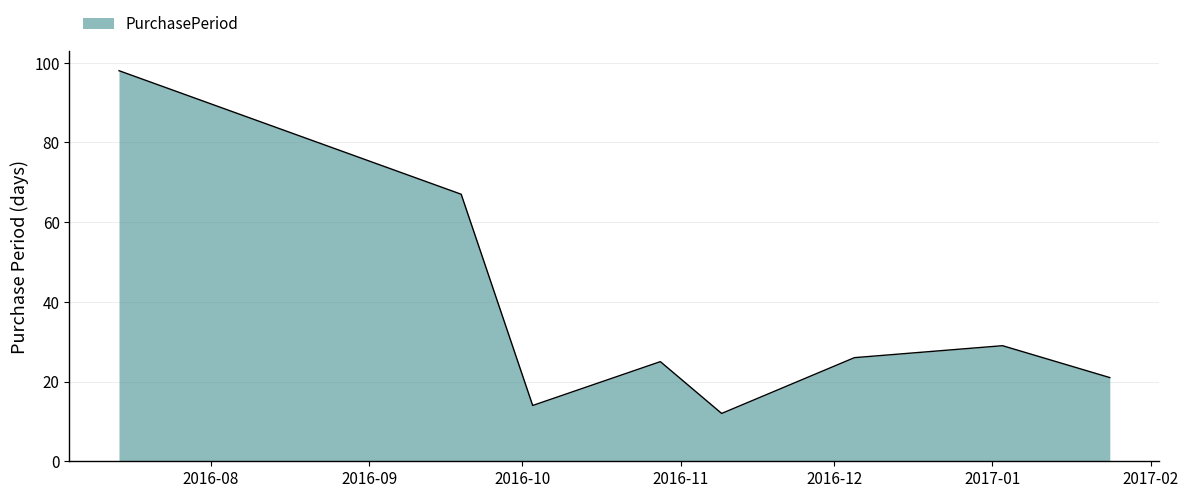

How many interior local valleys (lower than both neighbors) does the data have?

2